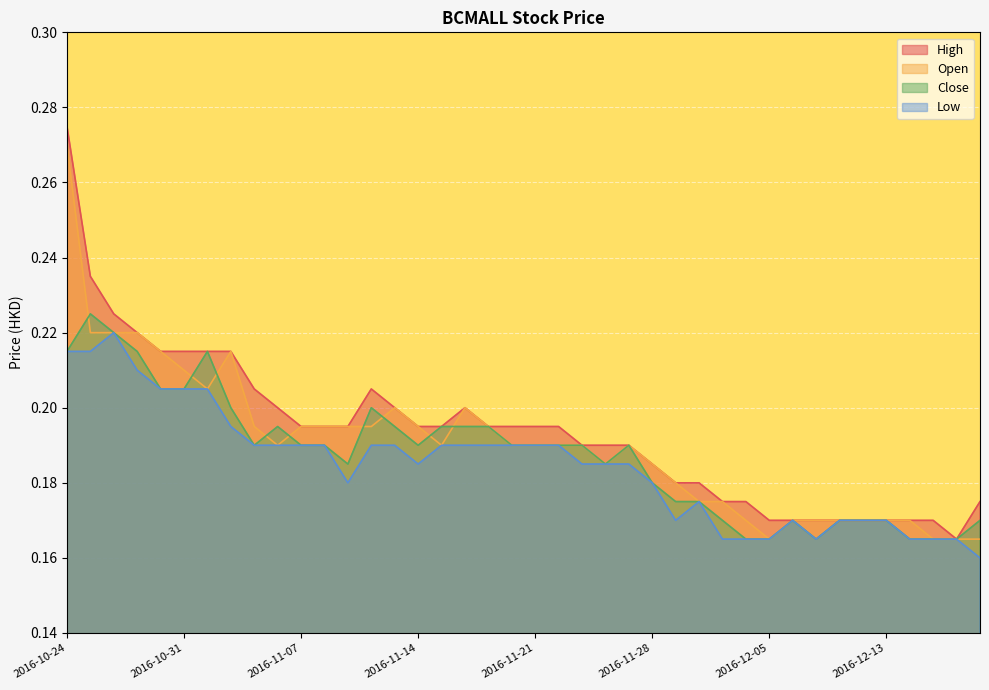

What is the sum of the open values at 2016-11-18 and 2016-11-08?

0.4